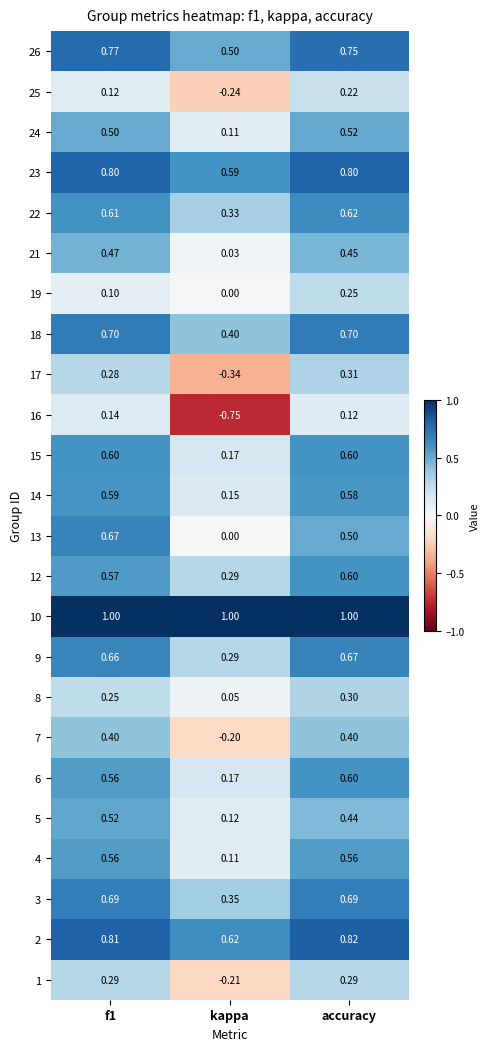

At which category is the sum across all series the highest?

accuracy